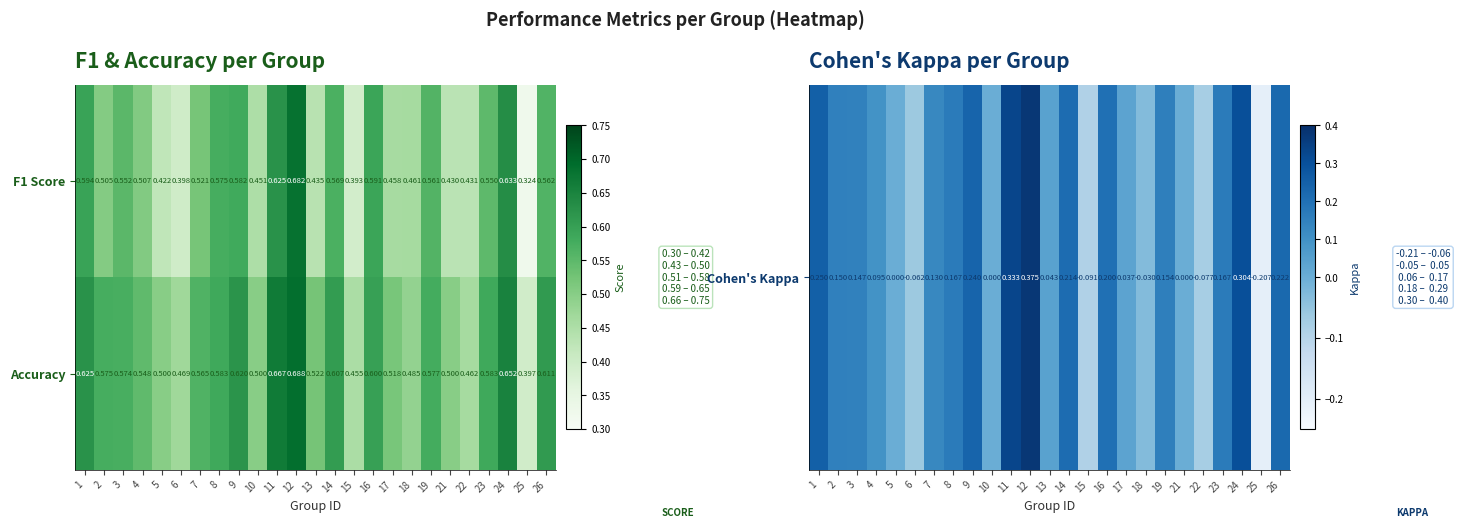

Which series has the largest total across all categories?

Accuracy